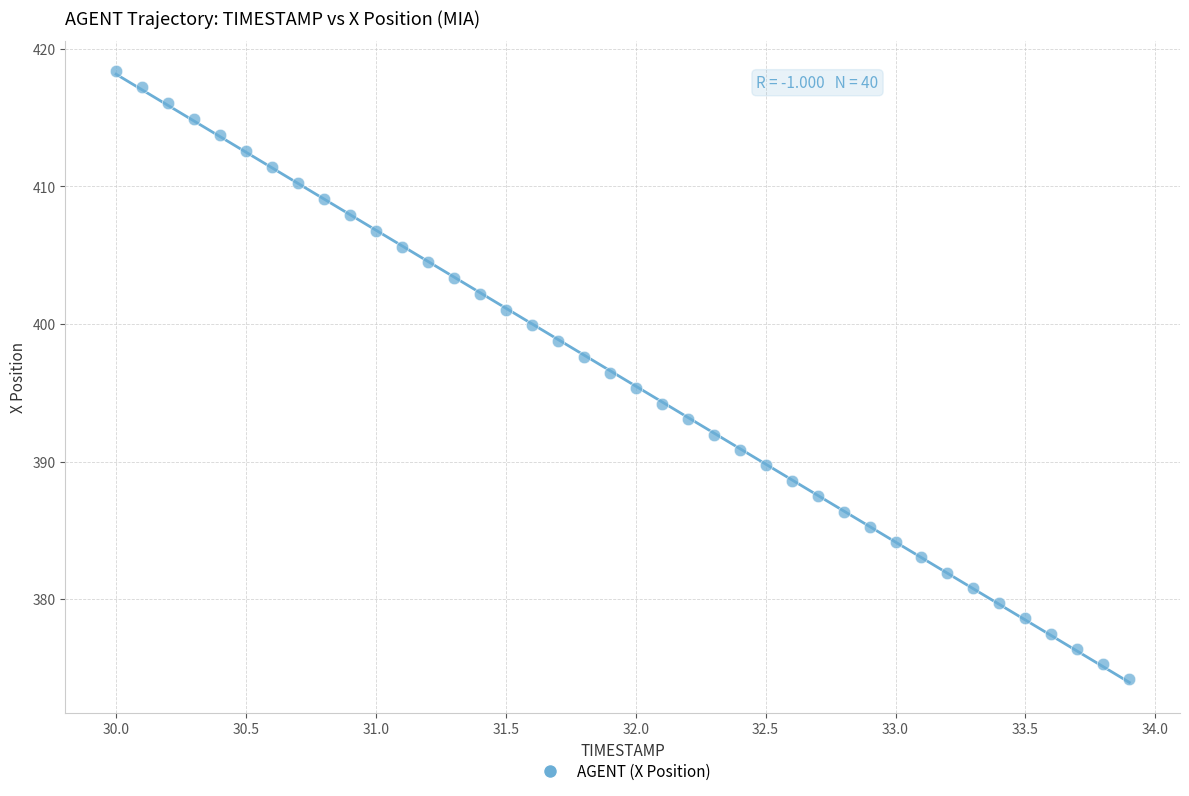

What is the range of Y values (max minus min)?

44.2